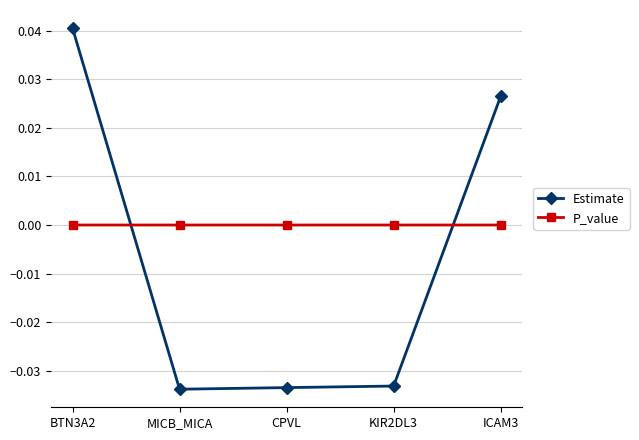

The value of P_value at MICB_MICA is 0.0. True or false?

True